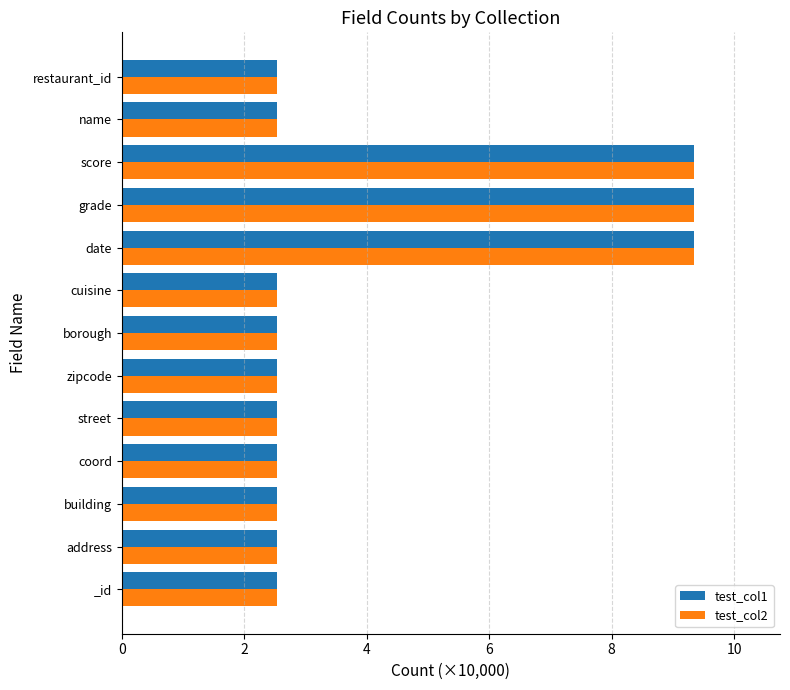

At how many categories does at least one series exceed 8?

3